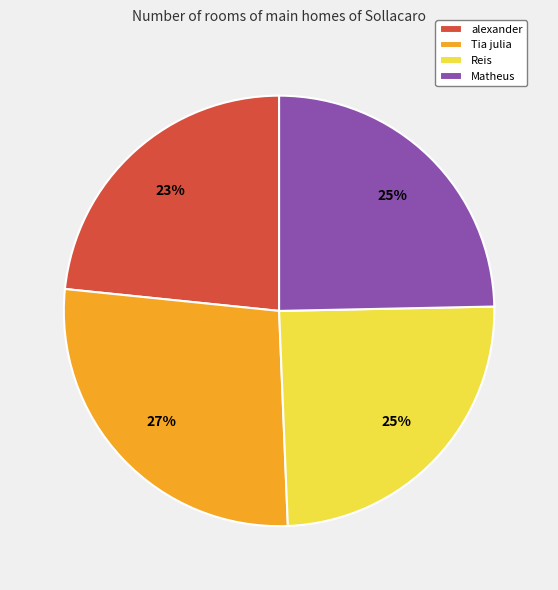

What percentage is the alexander slice, to the nearest percent?

23%